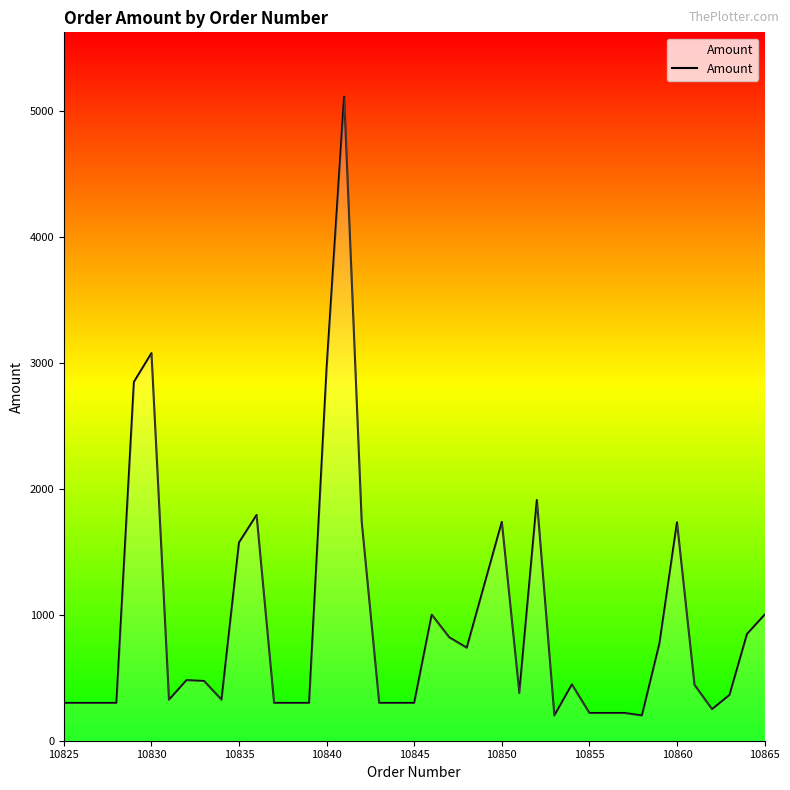

What is the minimum value shown in the chart?

200.0